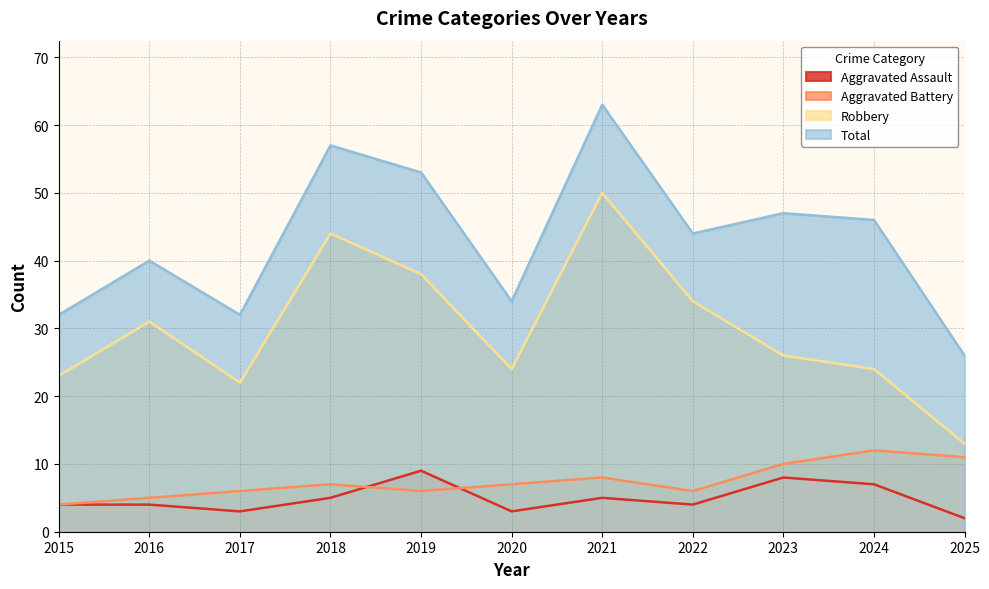

At which label is Total closest to 44?

2022